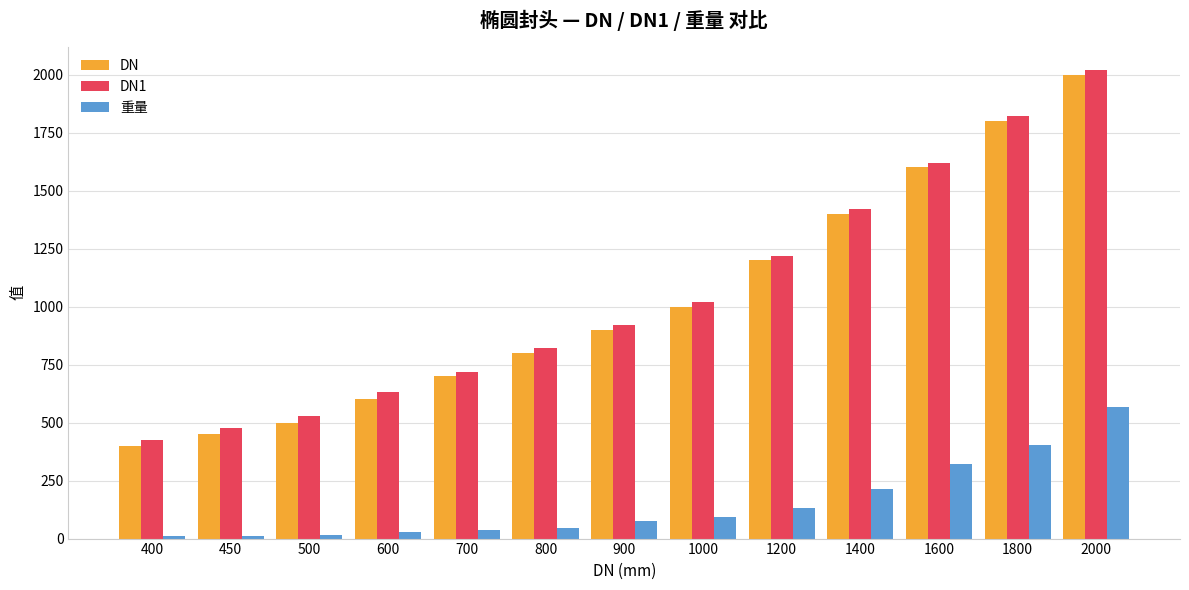

What is the difference between the highest and lowest values at 800?

773